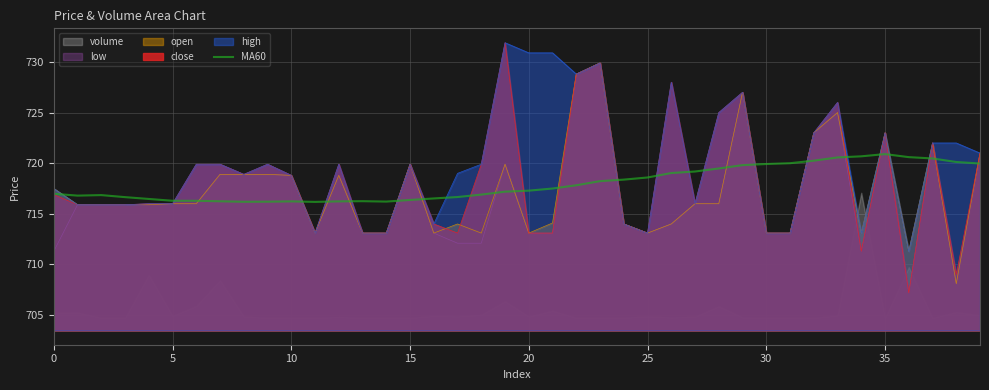

True or false: low has a value of 713.1 at 20.

True